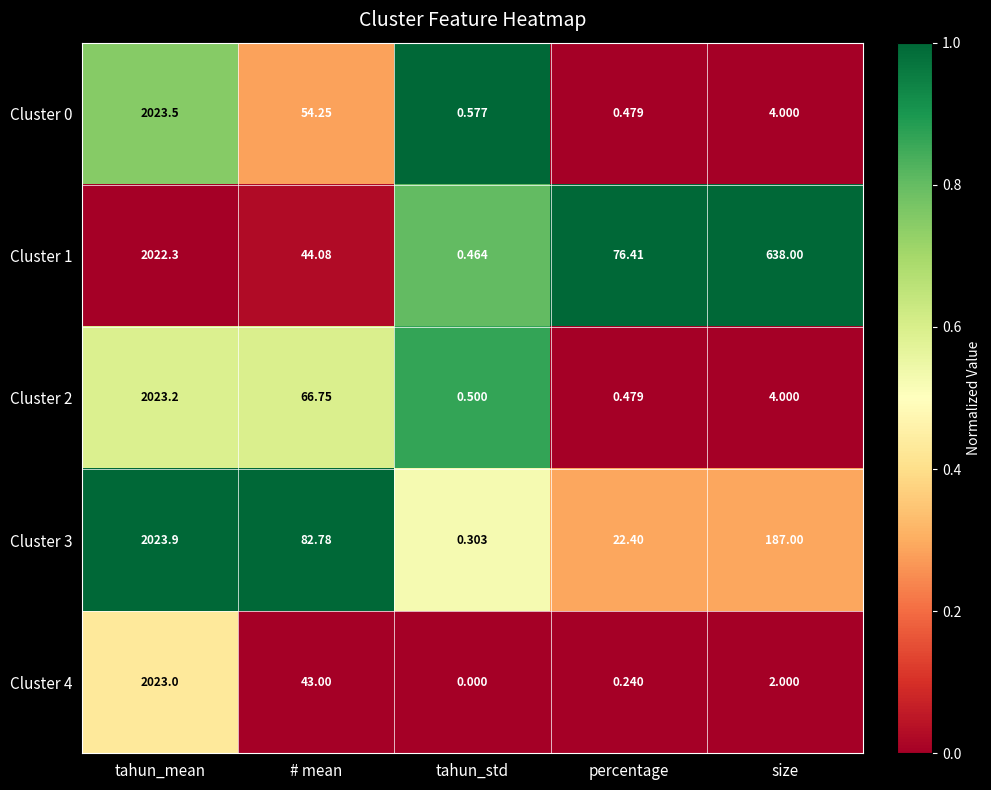

Which category has the highest value across all series?

tahun_mean